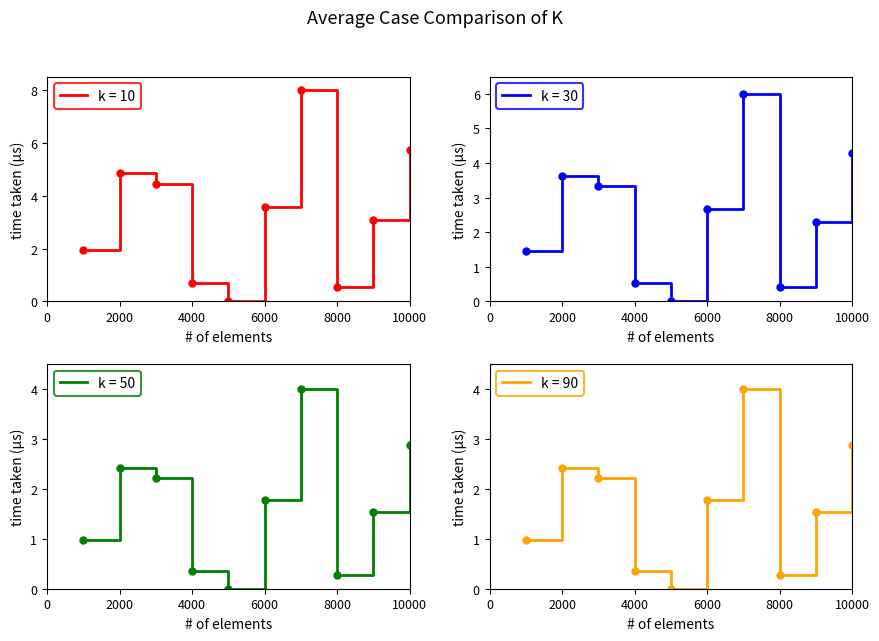

Is it true that the value at 3 is 3.3?

True